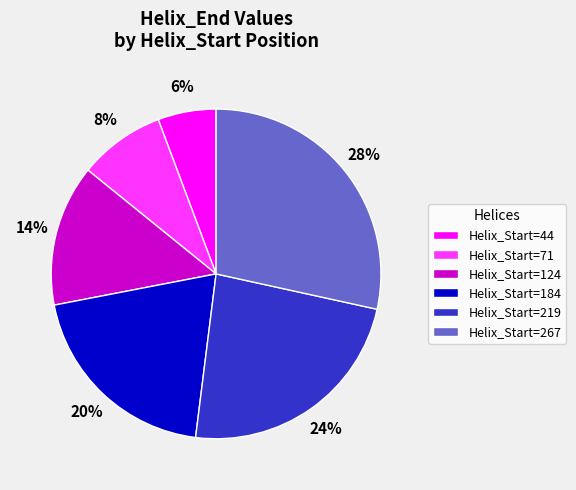

Which slice is the largest?

Helix_Start=267